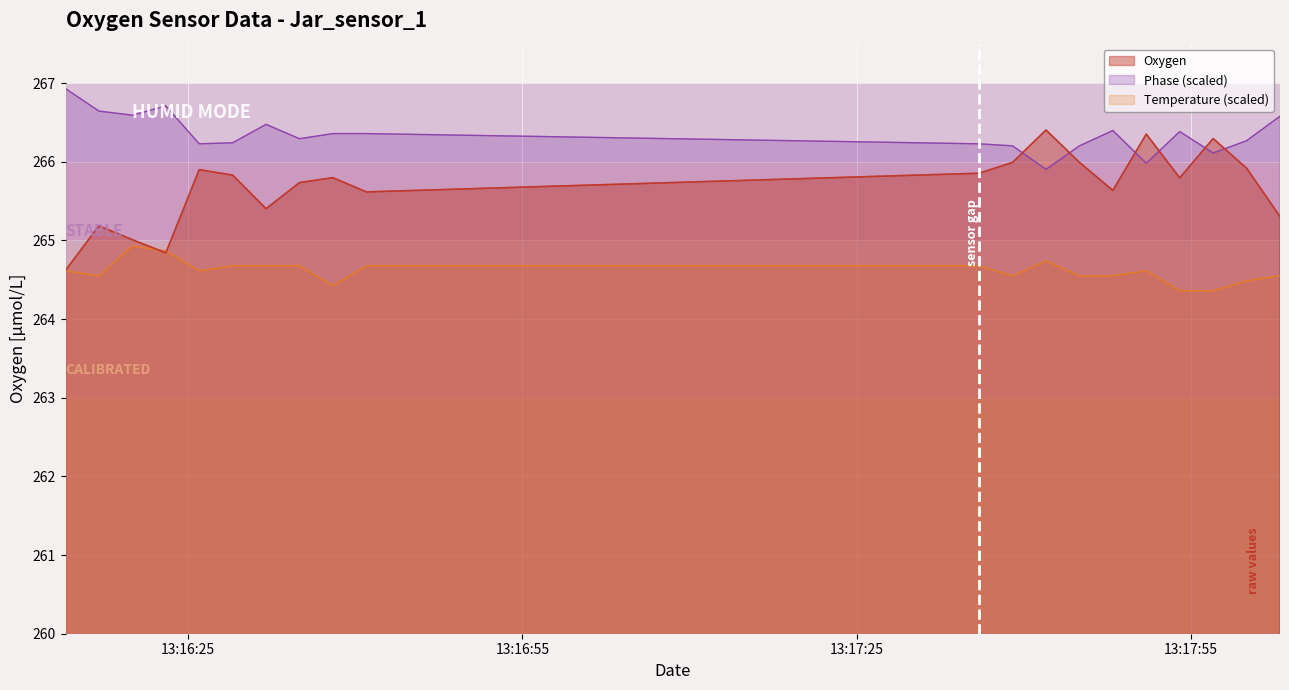

How many categories are shown in the chart?

20